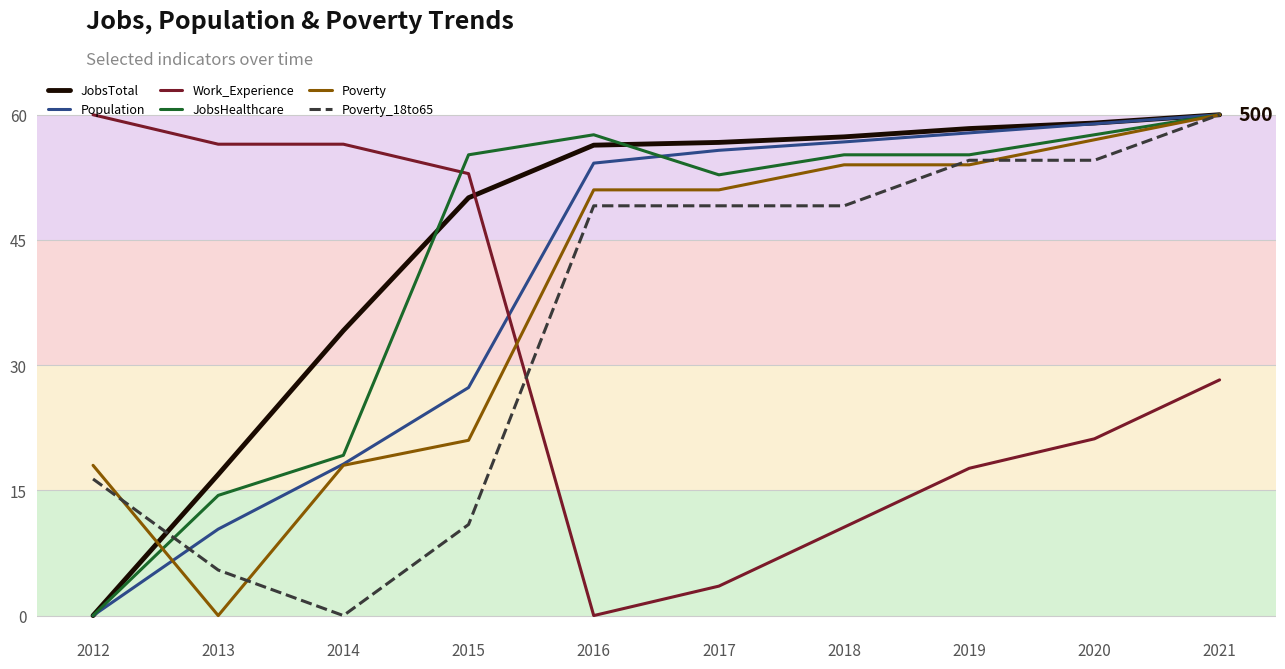

Does the chart display data point markers on the line(s)?

No